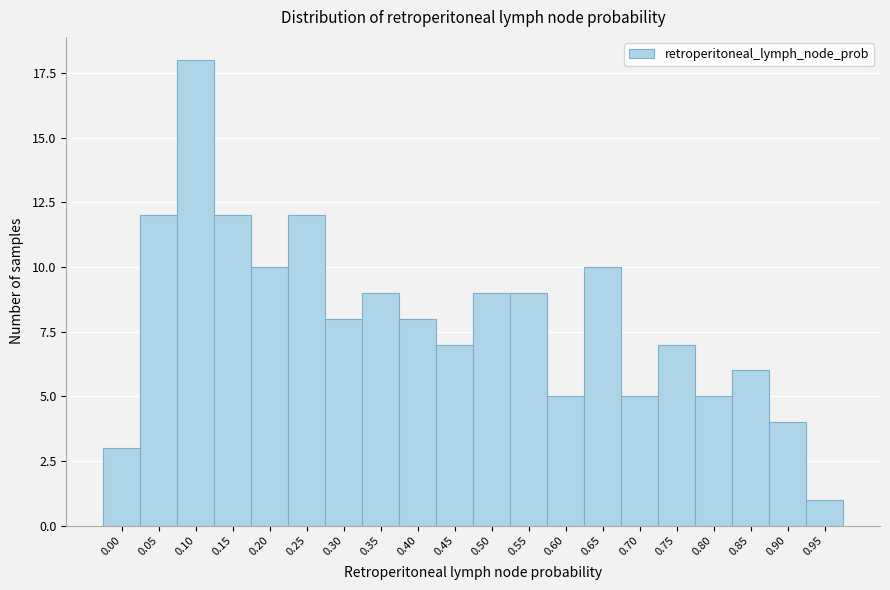

Reading left to right, list all the values displayed in this chart.

0.00=3	0.05=12	0.10=18	0.15=12	0.20=10	0.25=12	0.30=8	0.35=9	0.40=8	0.45=7	0.50=9	0.55=9	0.60=5	0.65=10	0.70=5	0.75=7	0.80=5	0.85=6	0.90=4	0.95=1